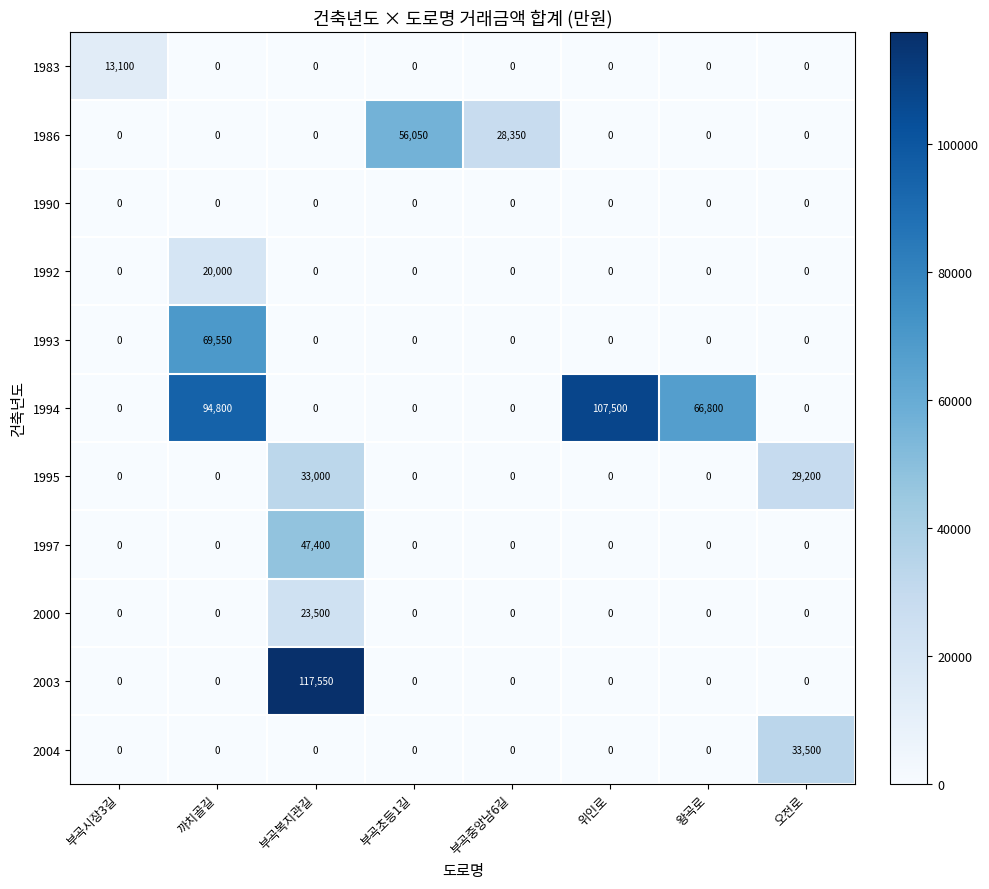

List the series in order of their peak value, lowest first.

1990, 1983, 1992, 2000, 1995, 2004, 1997, 1986, 1993, 1994, 2003